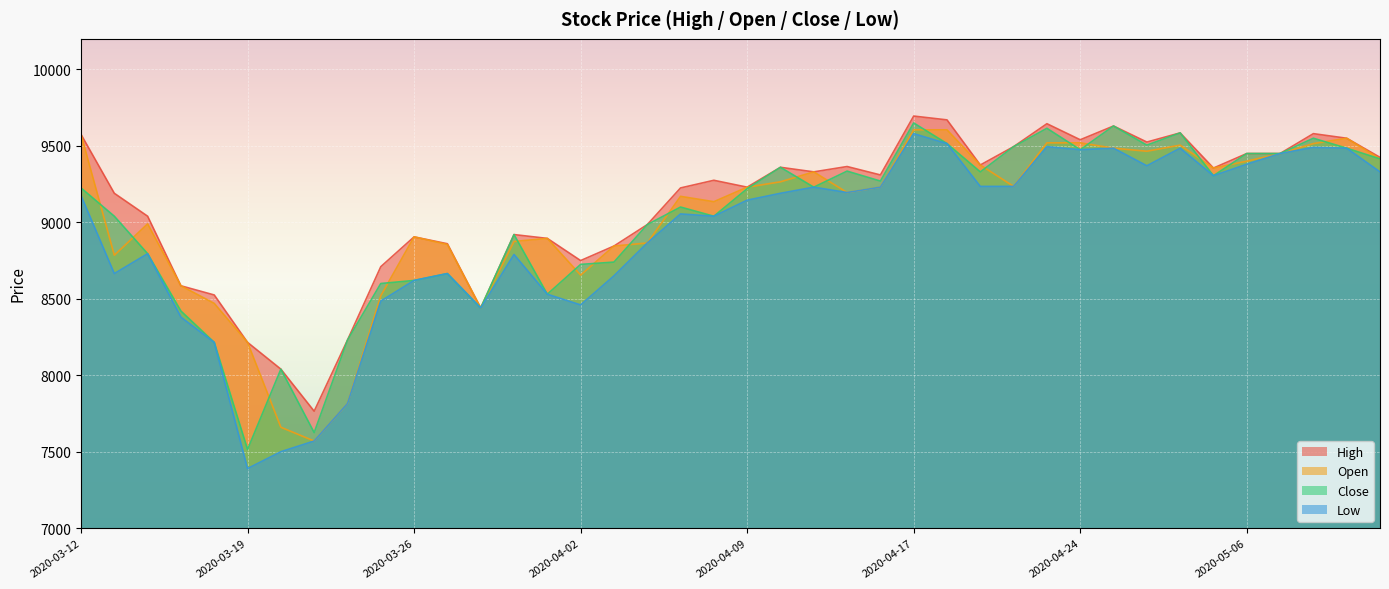

True or false: Low and High intersect in this chart.

False